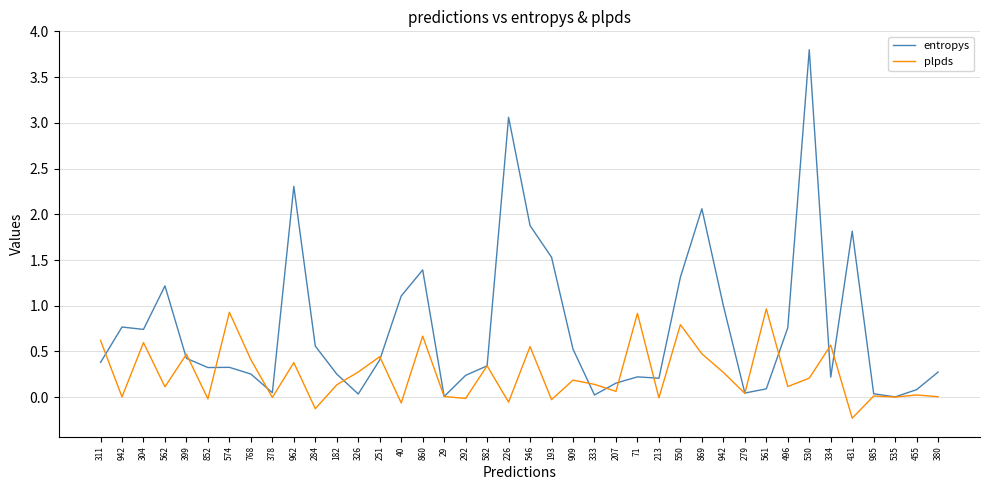

Which series has the largest total across all categories?

entropys